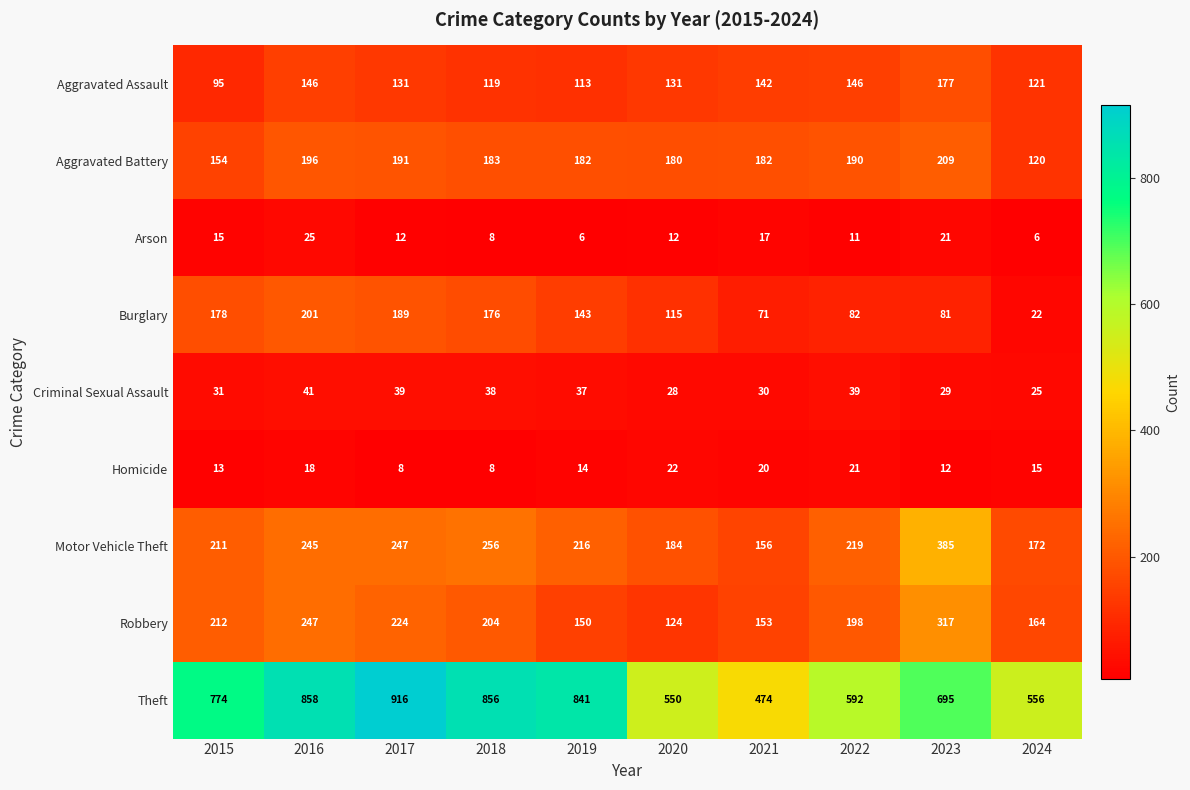

What is the total value across all series at 2021?

1245